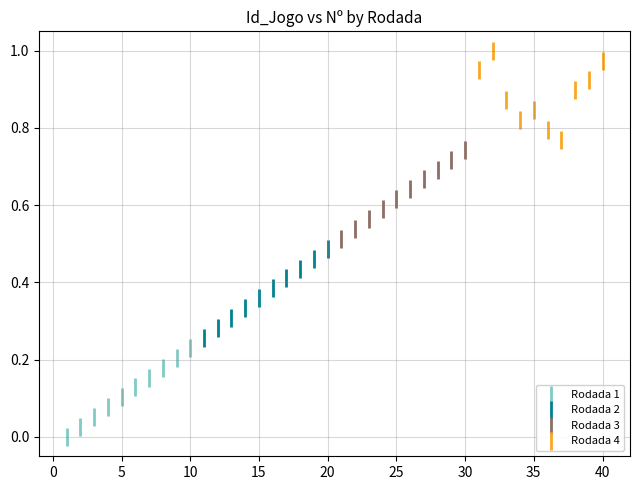

Which series reaches the maximum Y coordinate?

Rodada 4